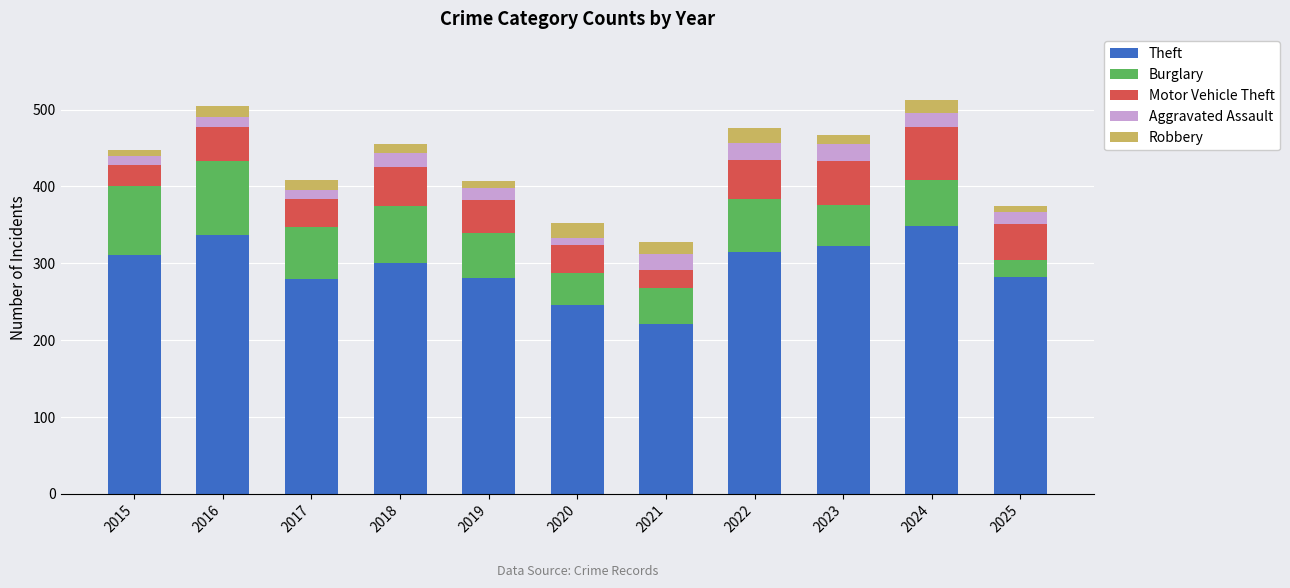

At which label does Theft reach its peak?

2024